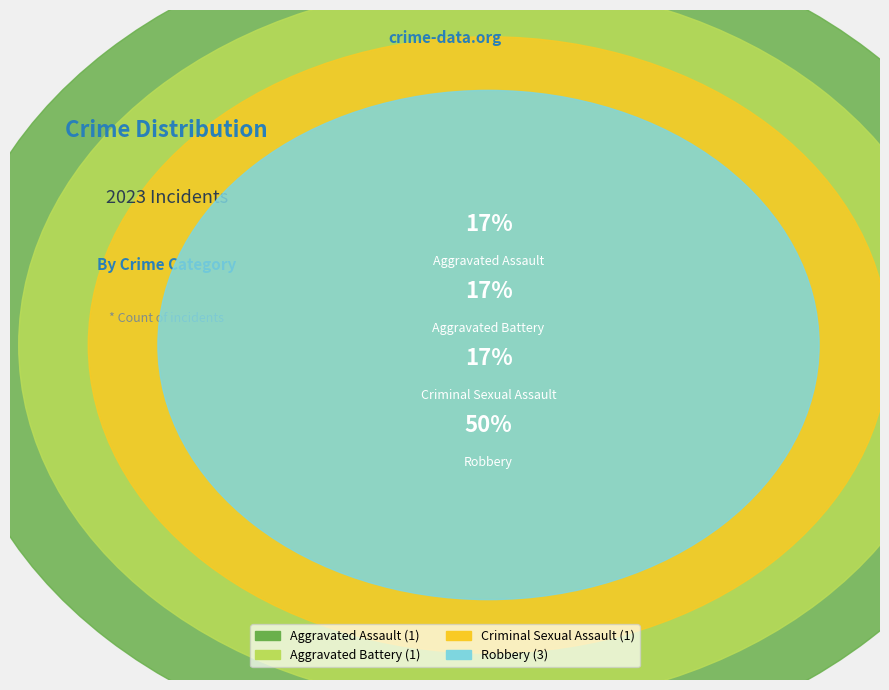

Does Aggravated Assault account for over 50% of the chart?

No